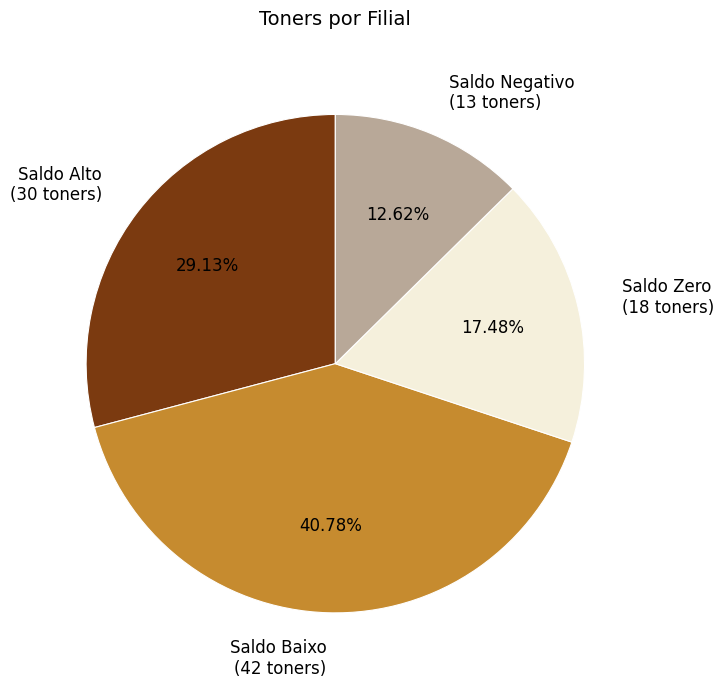

Approximately how many times larger is the value at Saldo Negativo (13 toners) compared to Saldo Zero (18 toners)?

0.7